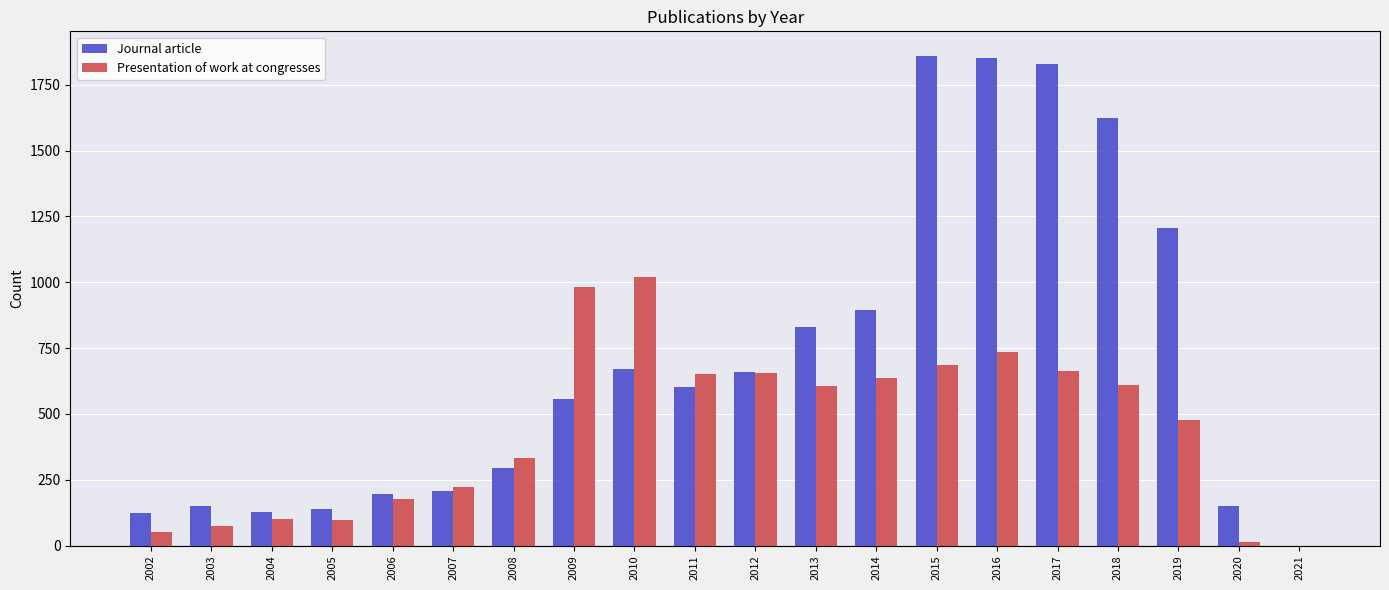

Is the value of Presentation of work at congresses at 2011 greater than the value of Journal article at 2011?

Yes